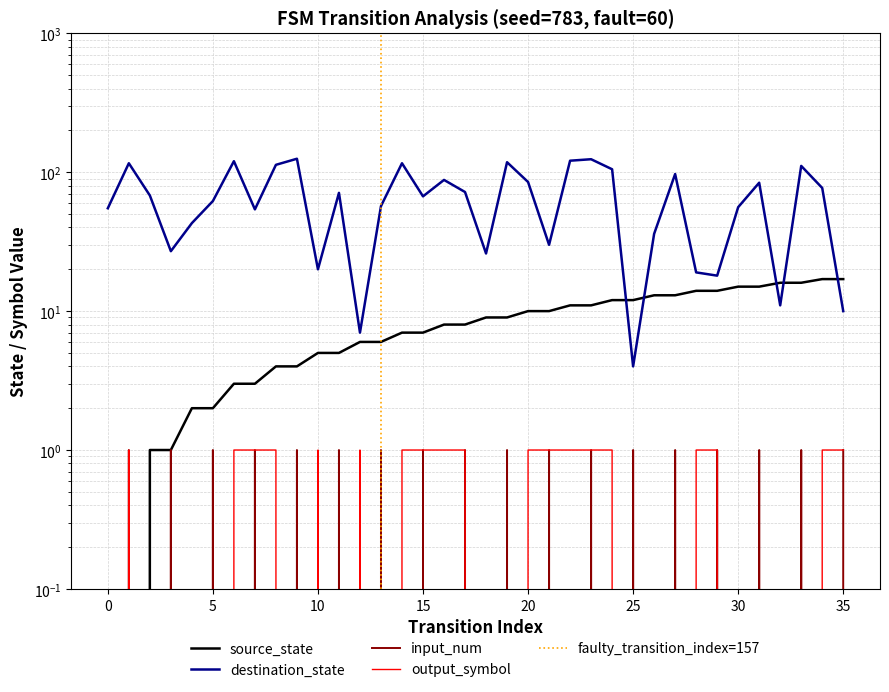

What are all the series names shown in the legend?

source_state, destination_state, input_num, output_symbol